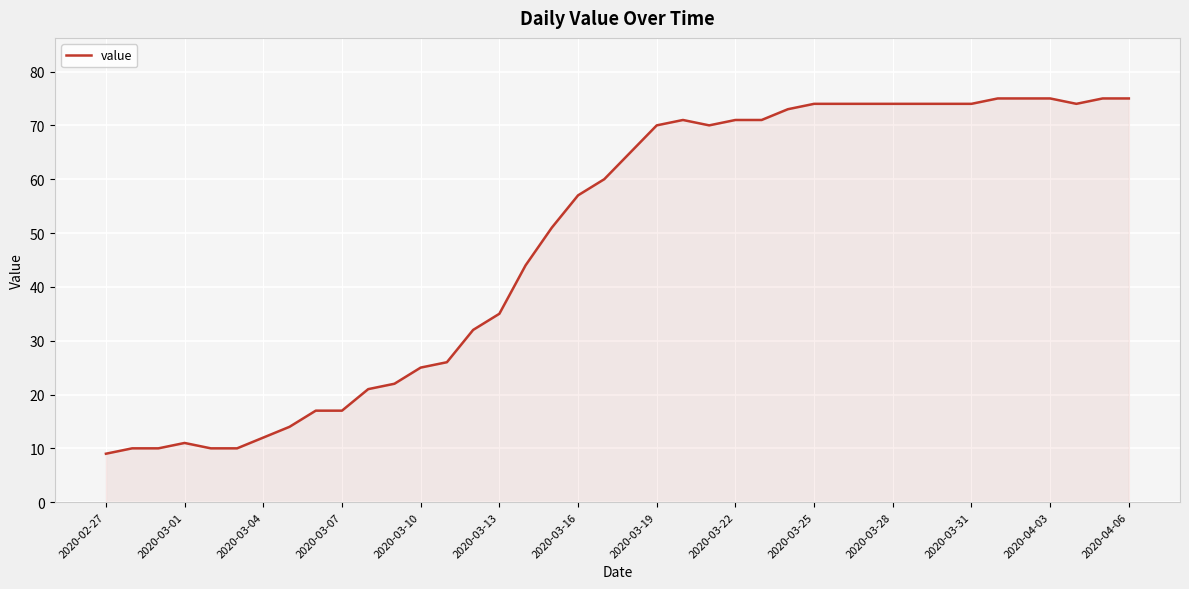

How many lines are shown in the chart?

1